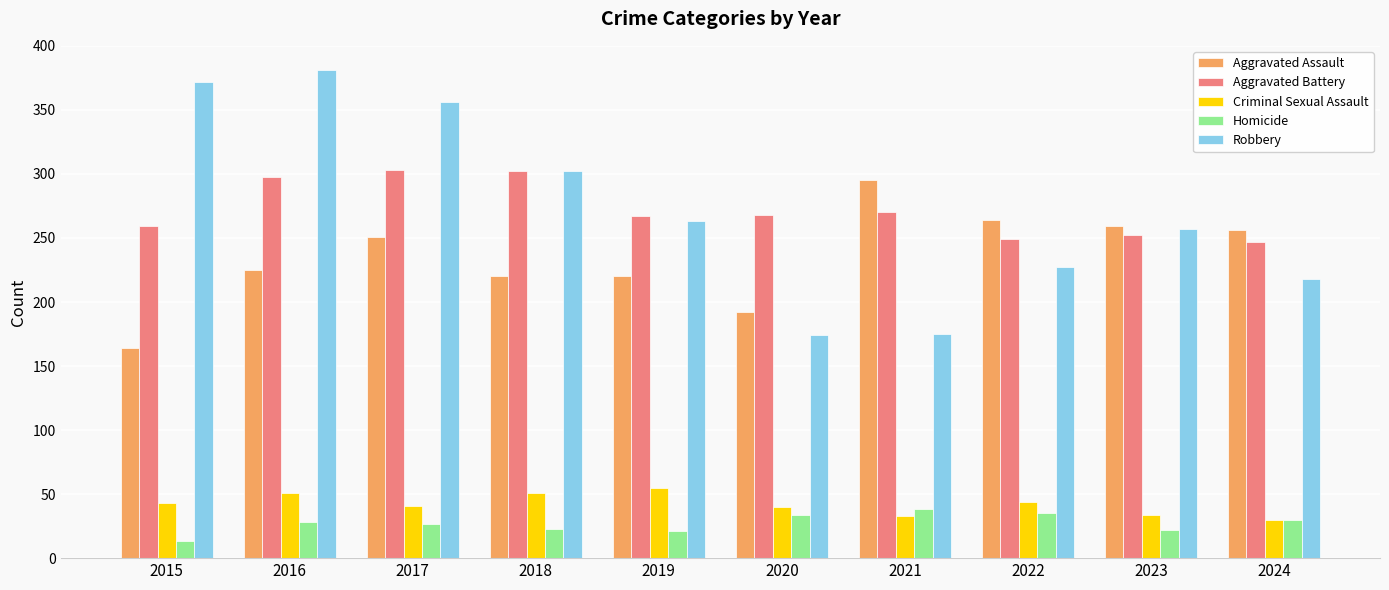

What is the maximum value for Homicide?

38